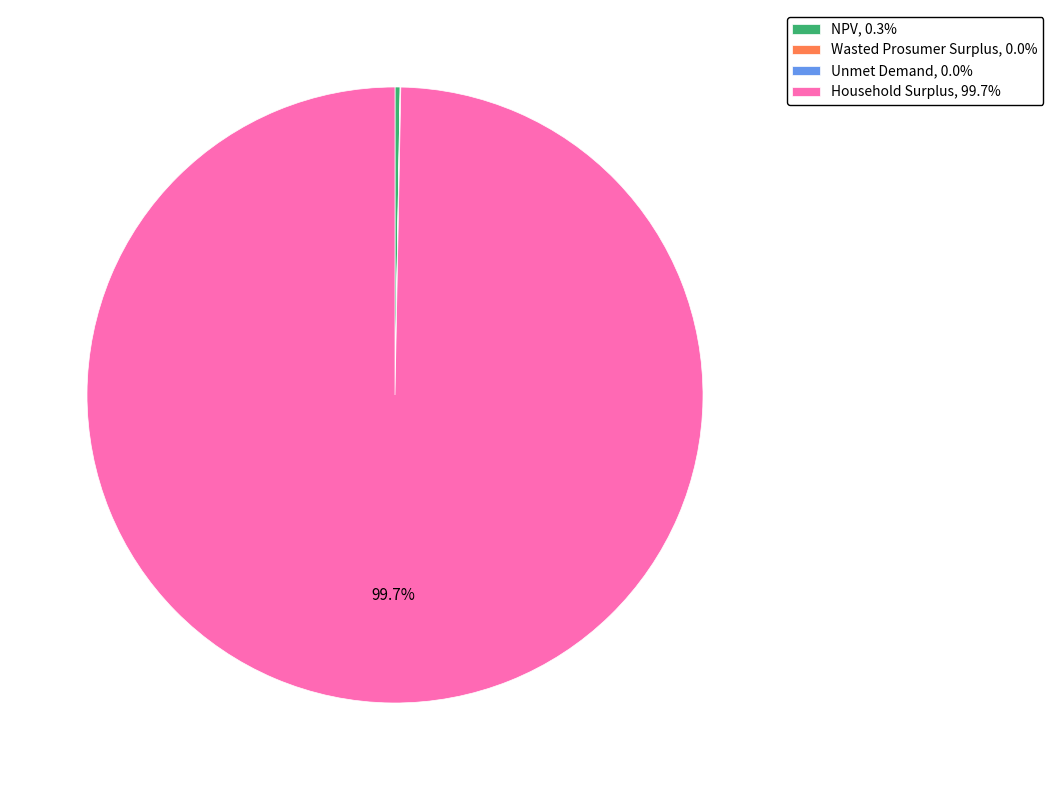

Does Household Surplus, 99.7% account for over 50% of the chart?

Yes